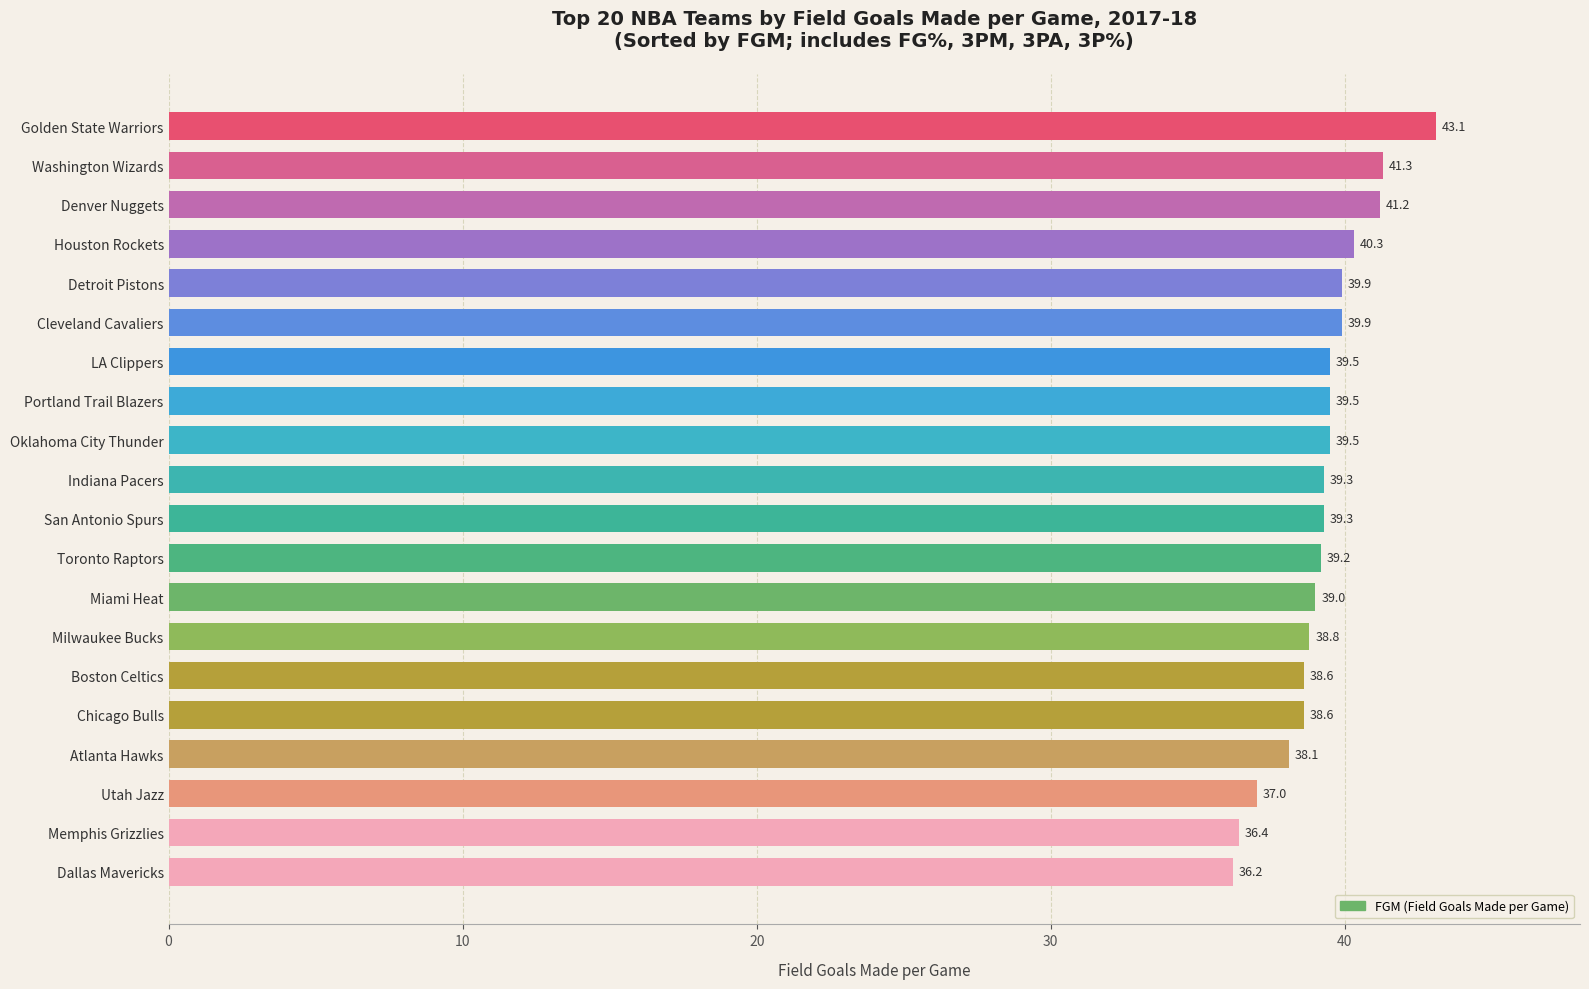

Reading top to bottom, transcribe all the data shown in this chart.

43.1	41.3	41.2	40.3	39.9	39.9	39.5	39.5	39.5	39.3	39.3	39.2	39.0	38.8	38.6	38.6	38.1	37.0	36.4	36.2